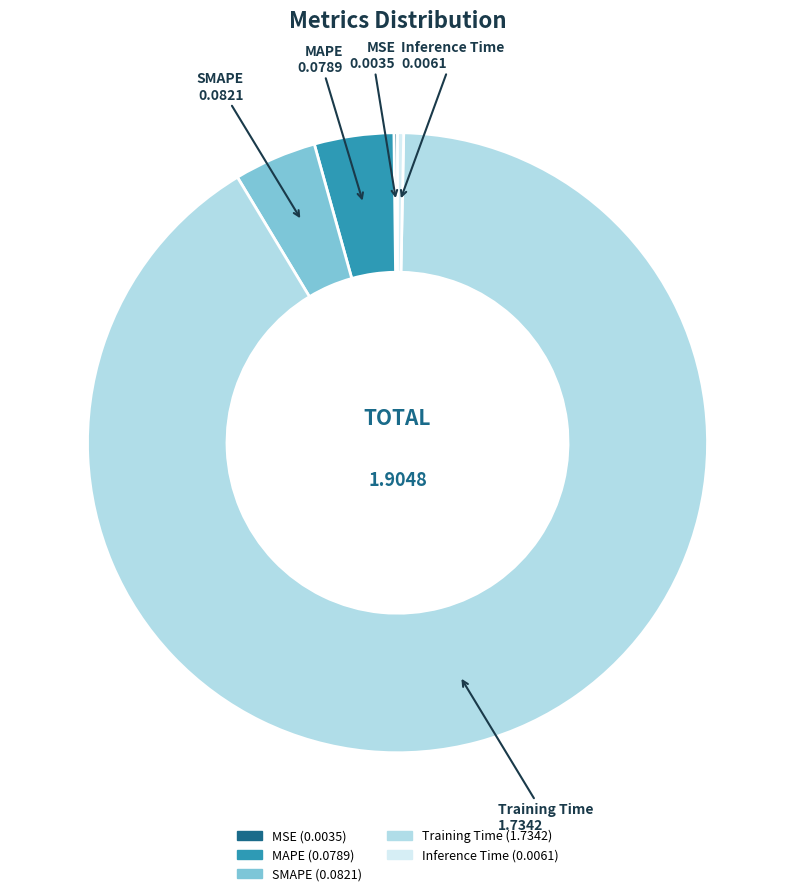

What is the largest slice in the pie chart?

Training Time